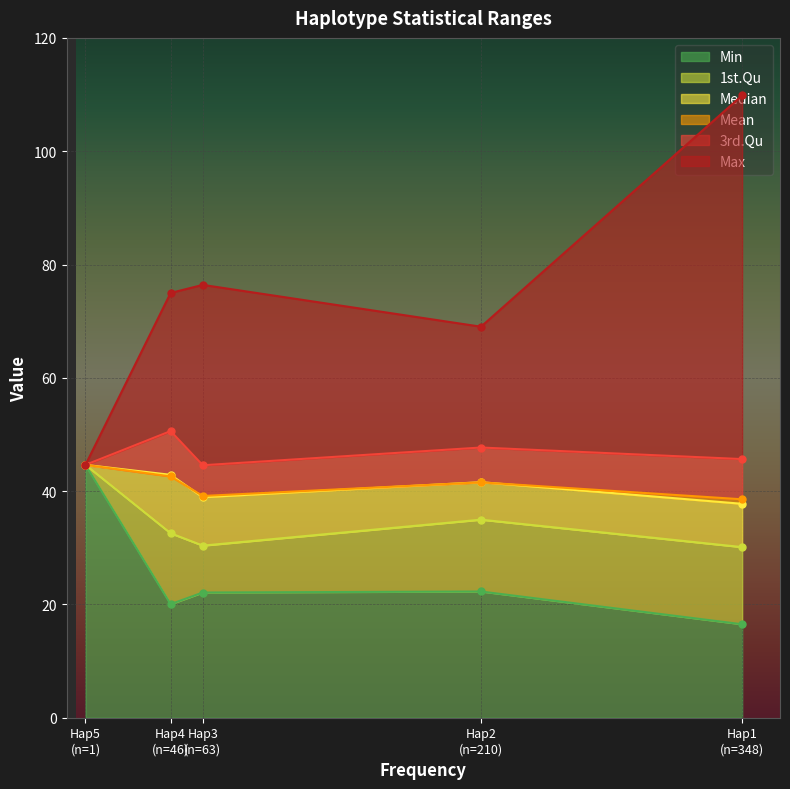

True or false: 3rd.Qu and Min cross at least once.

False